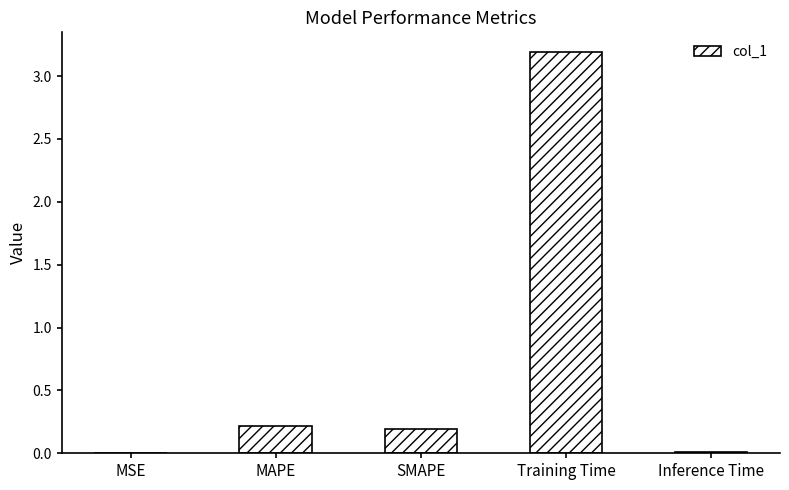

What is the average value?

0.7